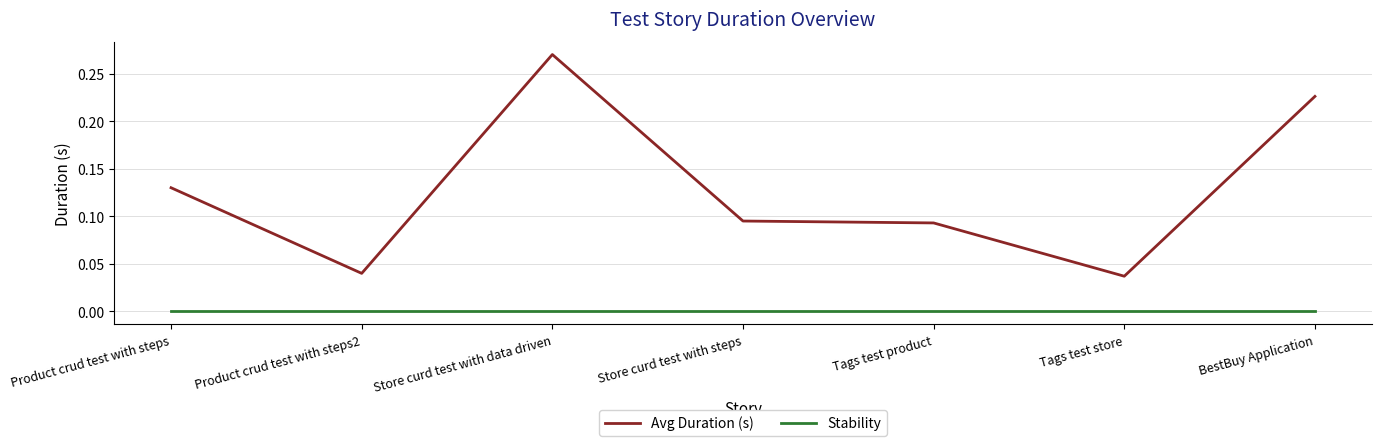

What is the sum of all Avg Duration (s) values?

0.9